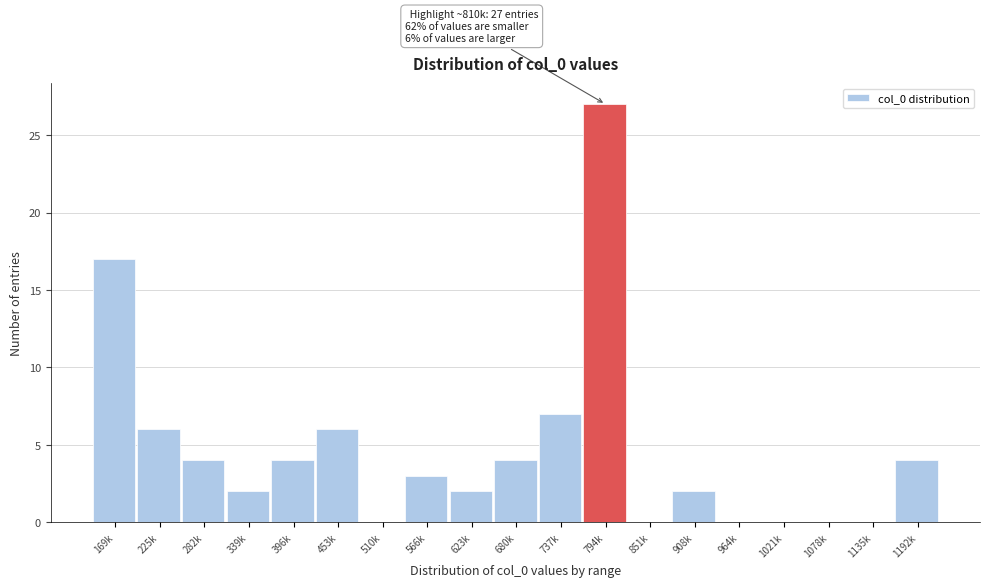

Reading left to right, what are all the values shown in this chart?

169k=17	225k=6	282k=4	339k=2	396k=4	453k=6	510k=0	566k=3	623k=2	680k=4	737k=7	794k=27	851k=0	908k=2	964k=0	1021k=0	1078k=0	1135k=0	1192k=4